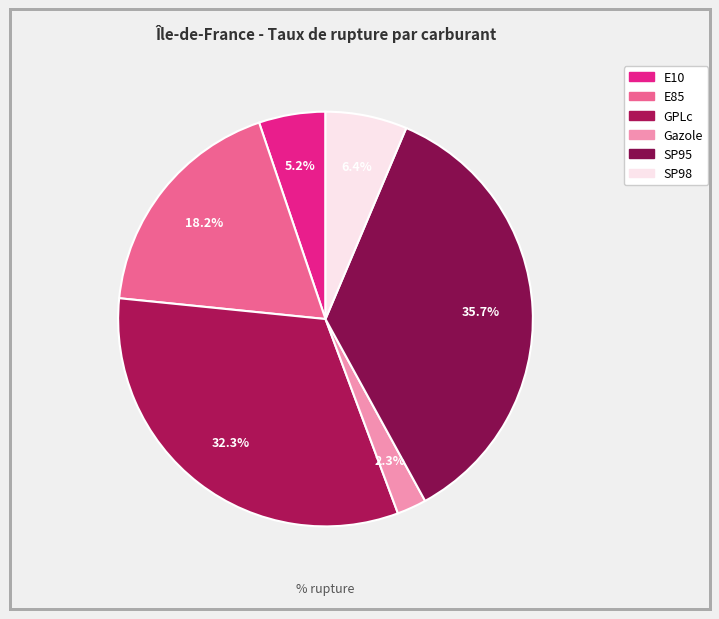

To the nearest percent, what is the combined percentage of E85 and E10?

23%